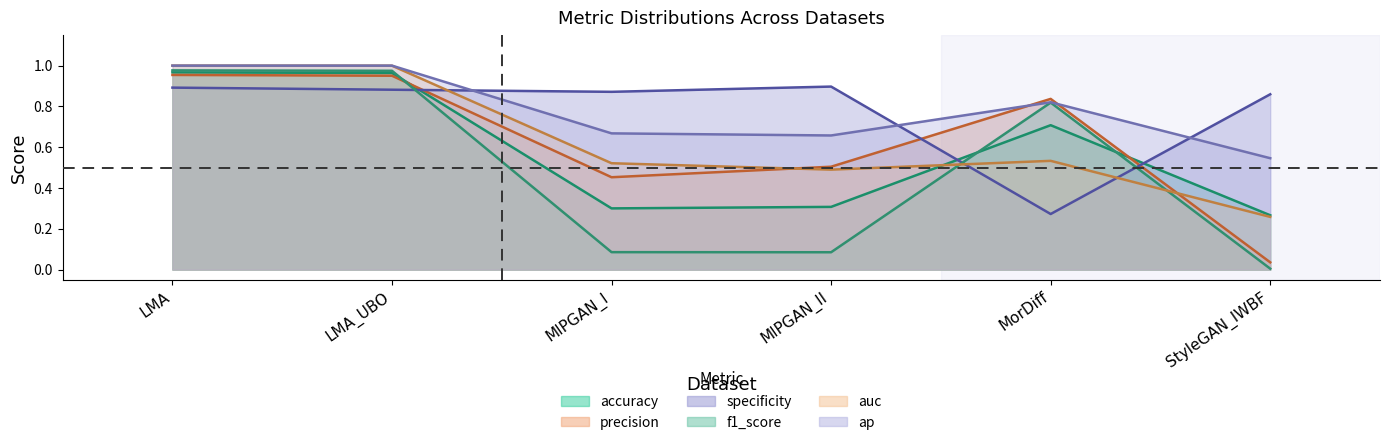

True or false: auc has a value of 1.4 at LMA_UBO.

False